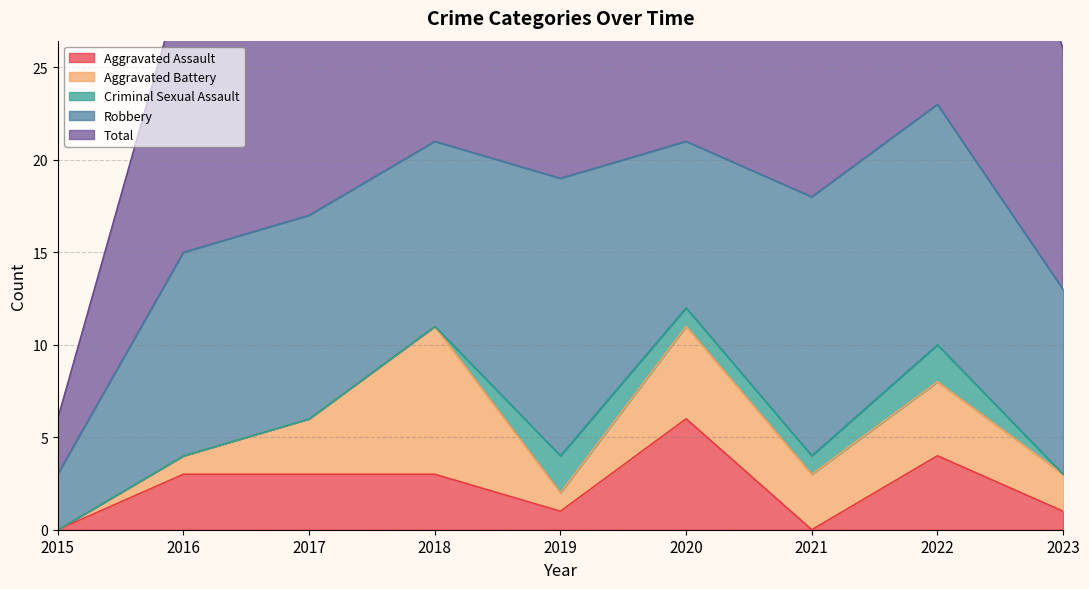

Between which two adjacent categories do Aggravated Assault and Criminal Sexual Assault first intersect?

2018 and 2019